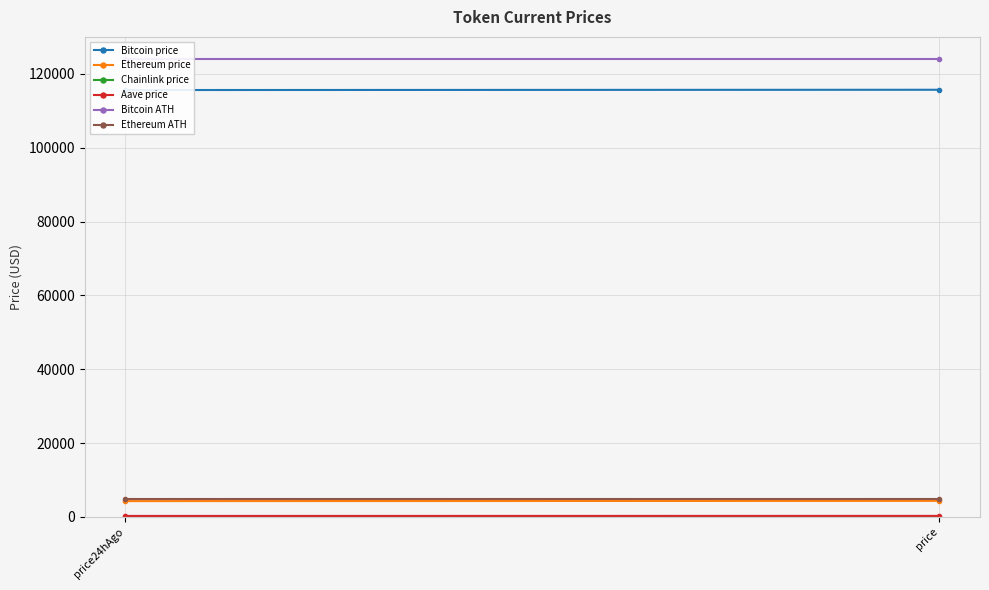

Reading left to right, what are all the values shown in this chart?

Bitcoin price: 115607.0	115682.0
Ethereum price: 4299.9	4358.9
Chainlink price: 24.5	25.6
Aave price: 285.4	291.4
Bitcoin ATH: 124128.0	124128.0
Ethereum ATH: 4878.3	4878.3